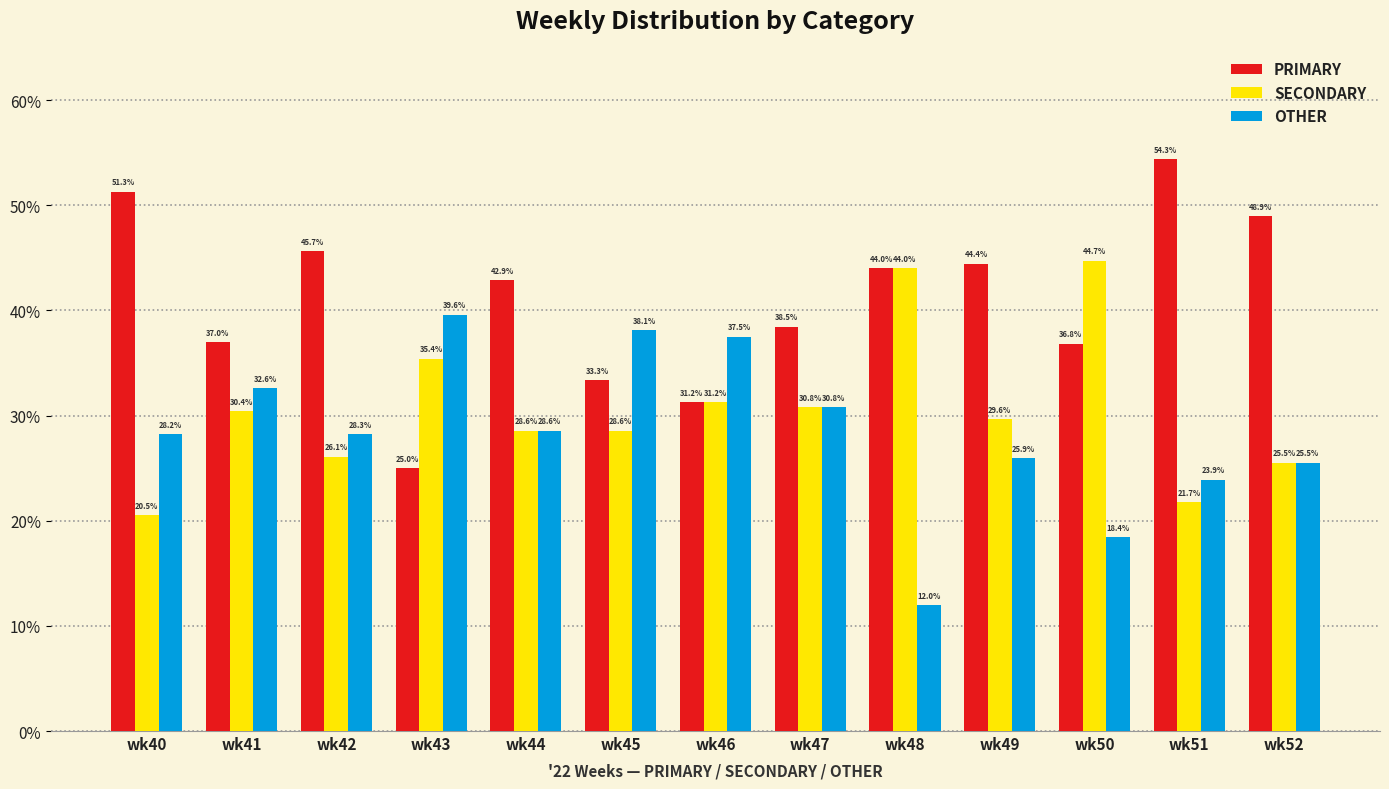

How many groups of bars are there?

13